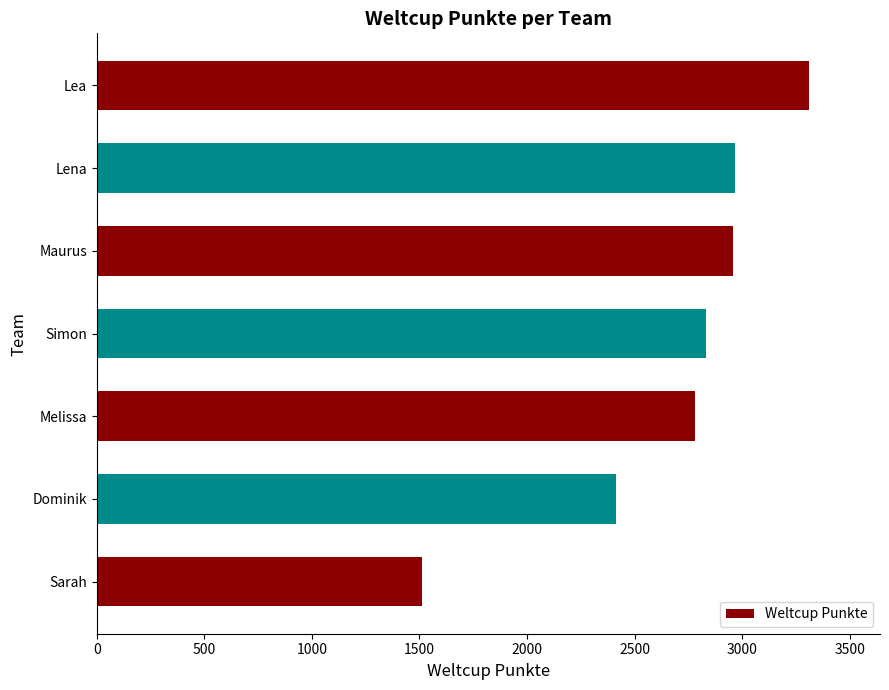

How many categories are shown in the chart?

7